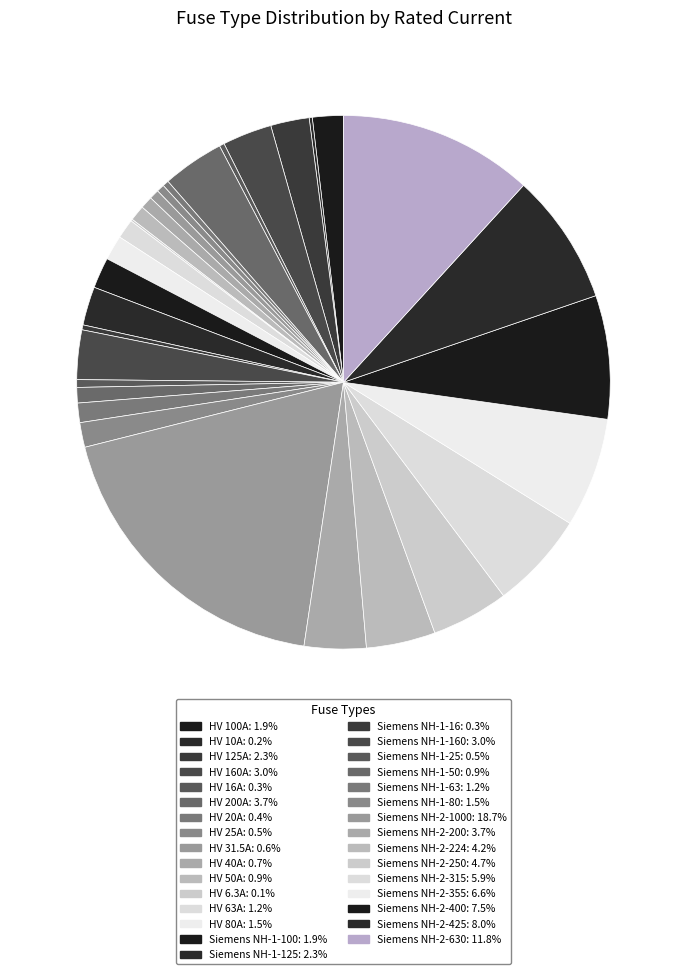

Which category has the smallest portion of the pie?

HV 6.3A